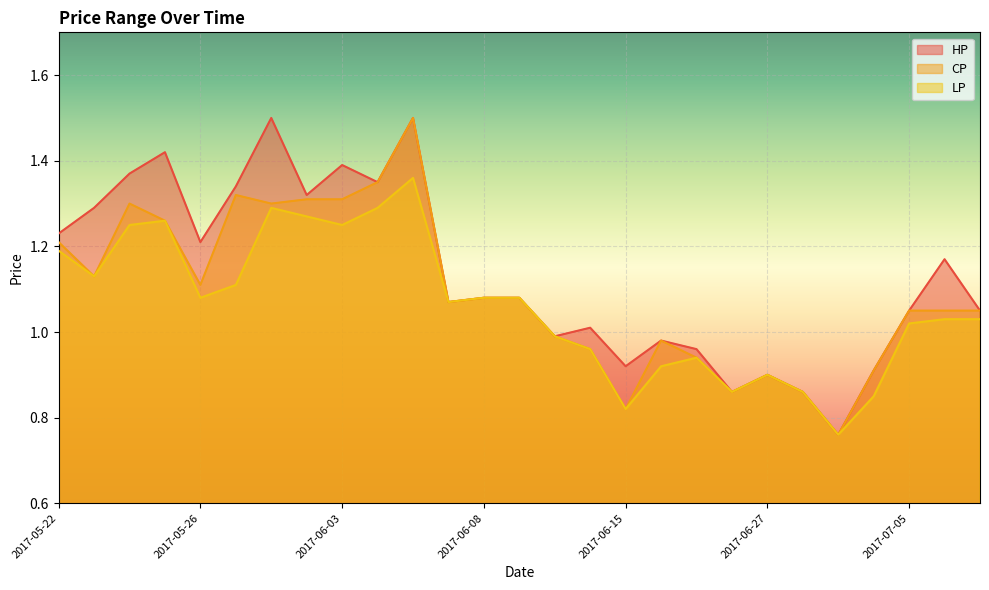

Between 2017-06-05 and 2017-06-09, which series saw the biggest shift?

HP